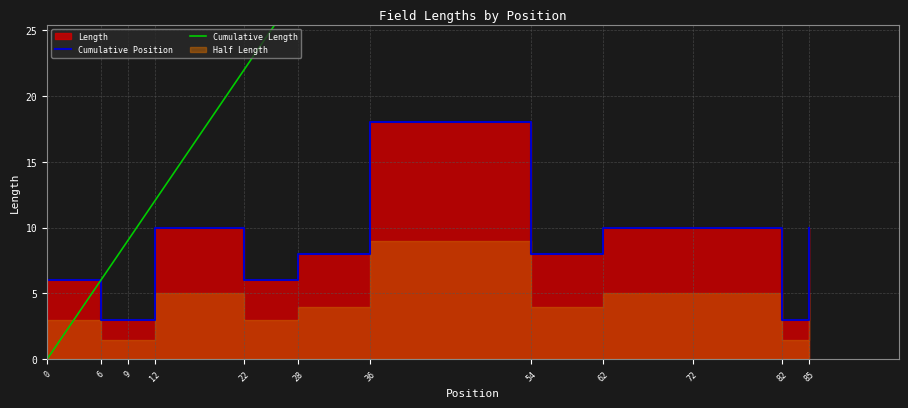

What is the approximate value of Cumulative Length at 6, to the nearest 10?

10